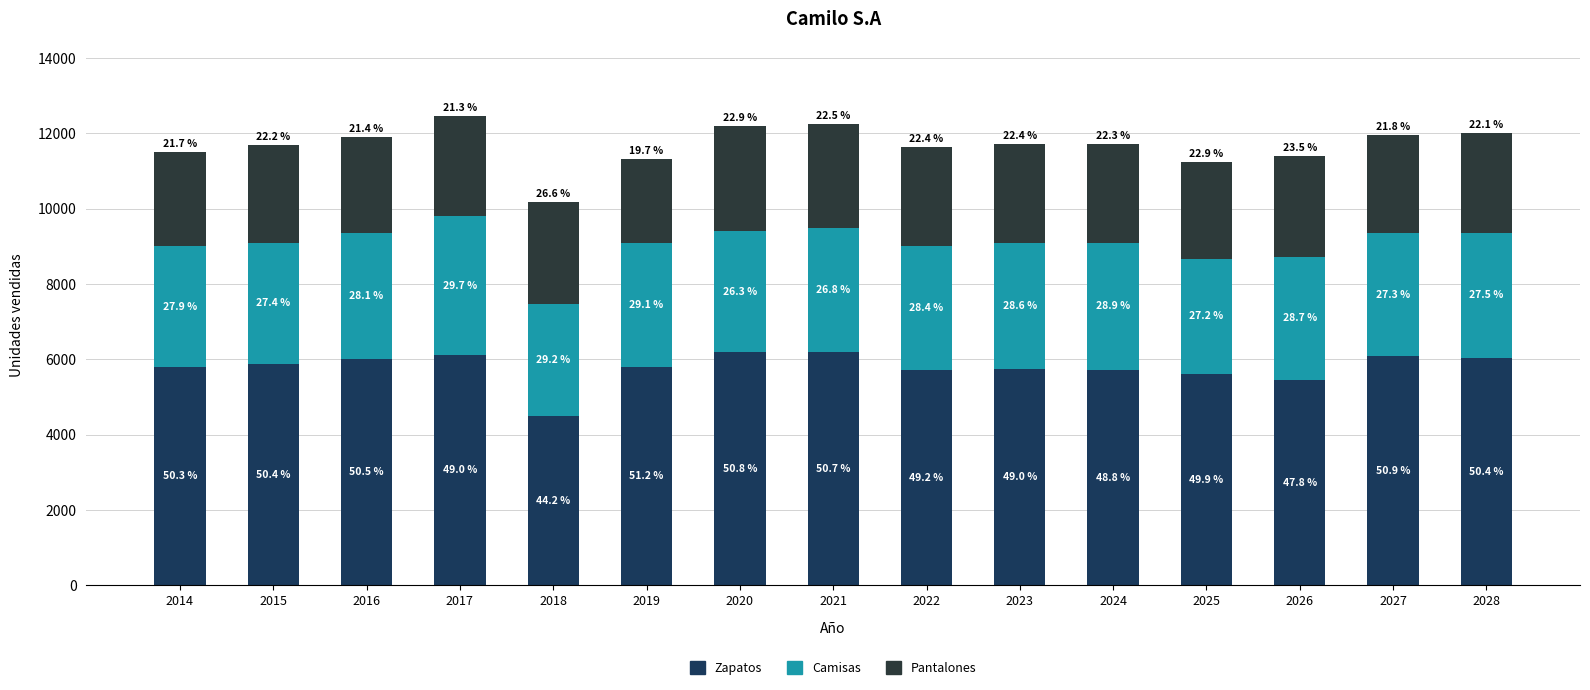

Does the chart contain any negative values?

No